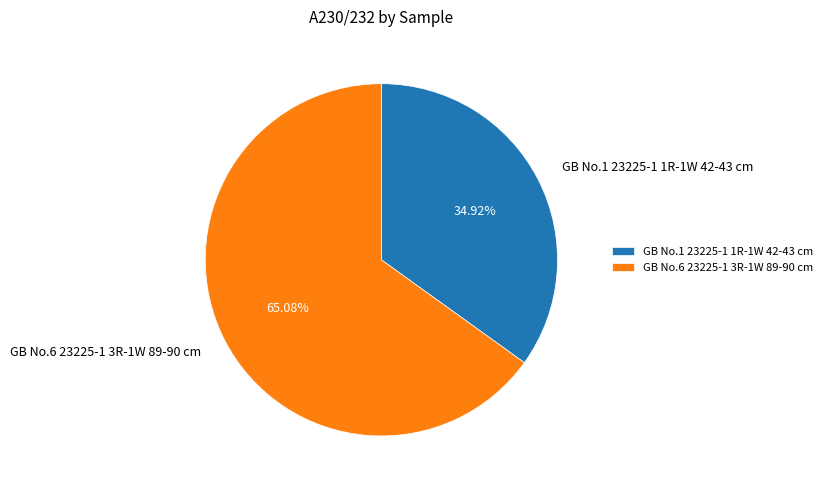

The GB No.6 23225-1 3R-1W 89-90 cm slice represents 74% of the pie. True or false?

False